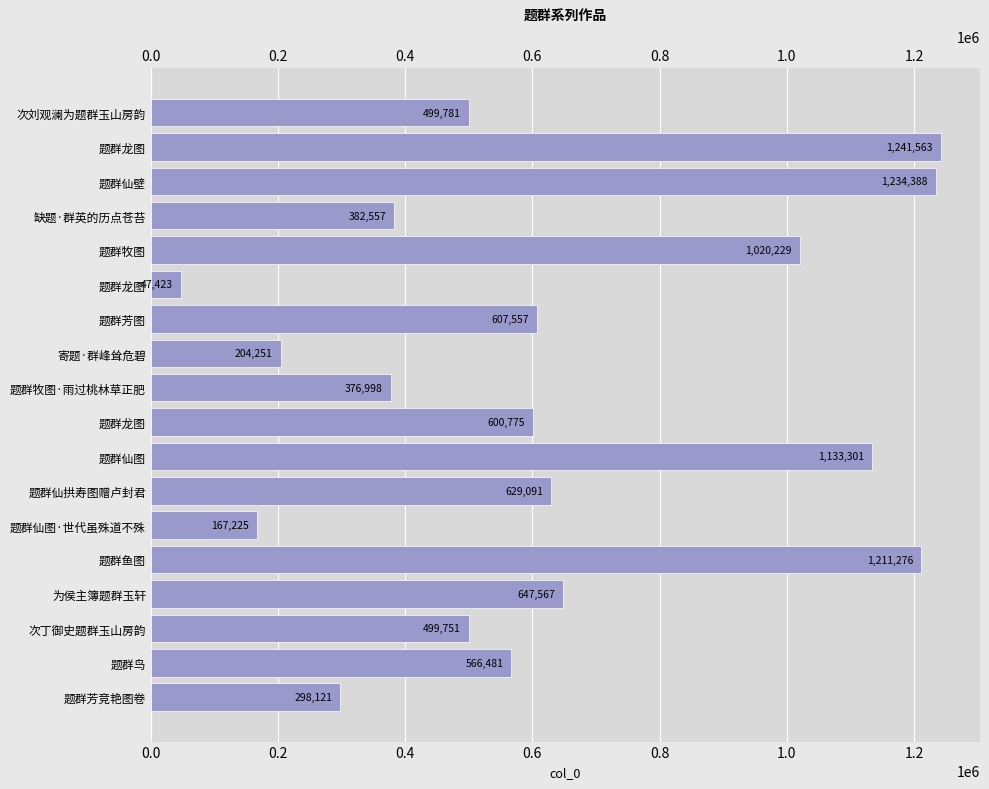

What is the change in value from 题群仙图·世代虽殊道不殊 to 题群芳竞艳图卷?

+130896